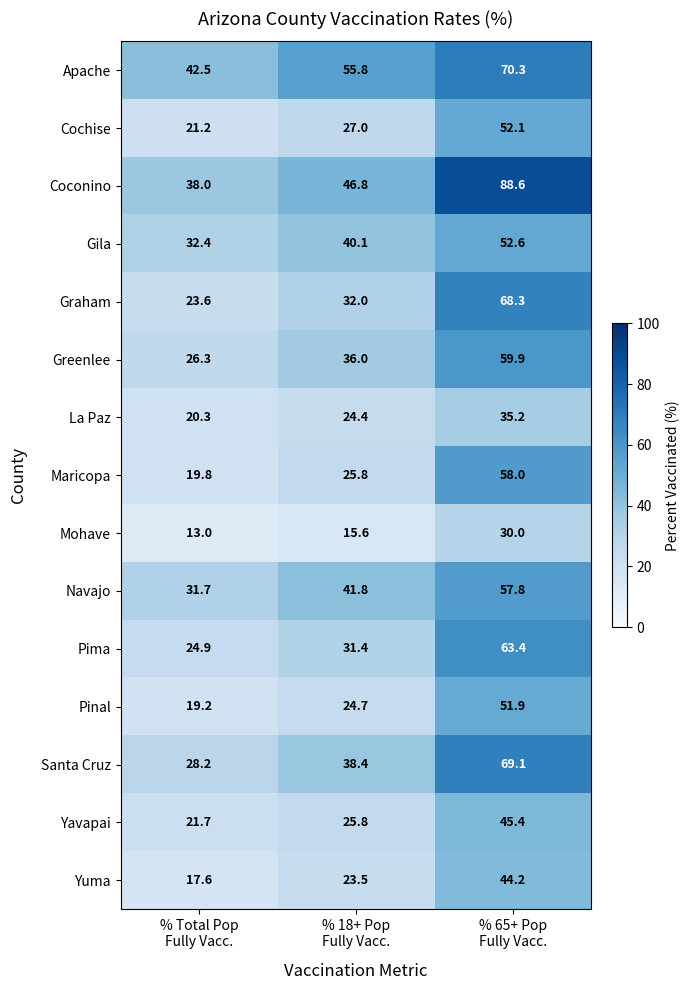

What is the difference between the maximum and minimum values in the Navajo series?

26.1